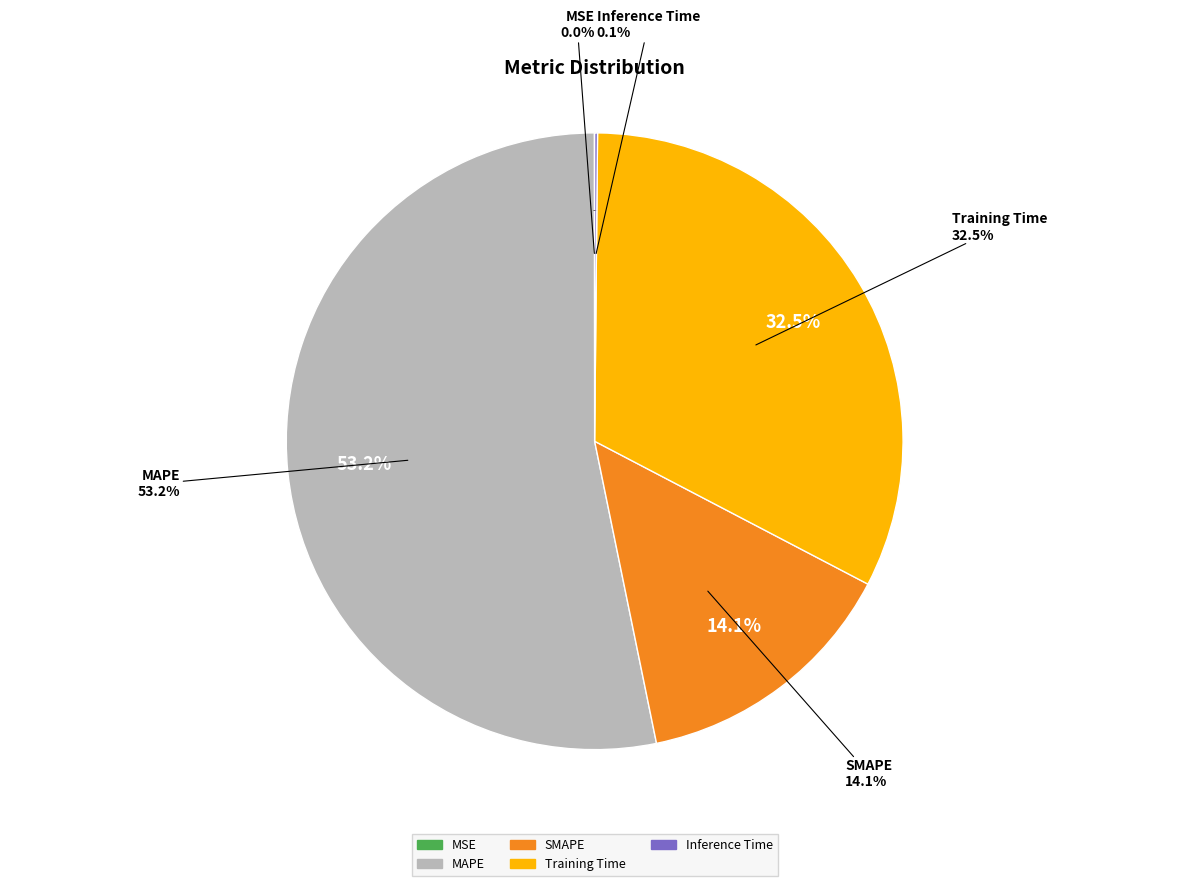

True or false: Training Time accounts for 43% of the total.

False